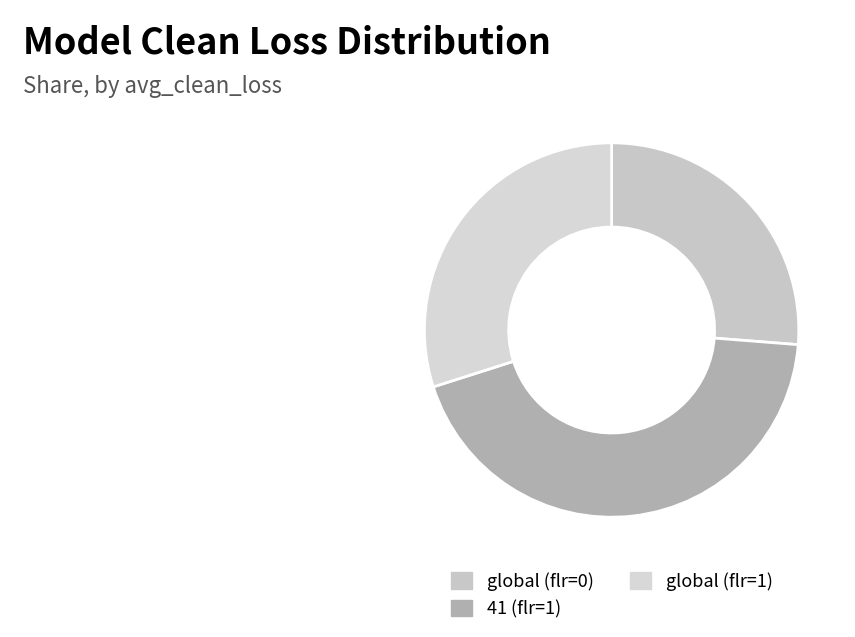

What percentage is the global (flr=1) slice, to the nearest percent?

30%